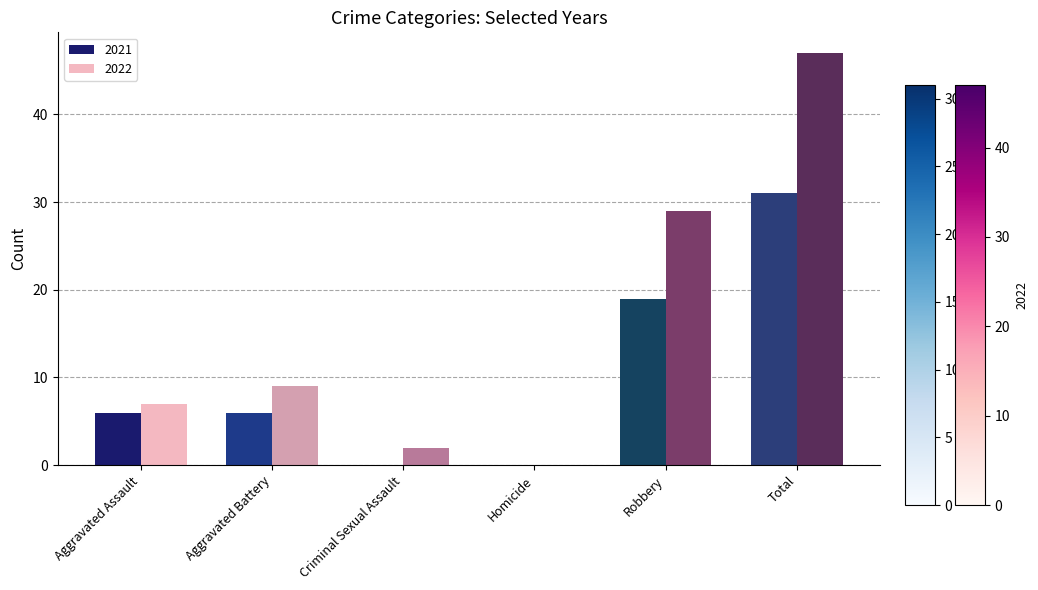

Which series changed the most between Aggravated Assault and Homicide?

2022